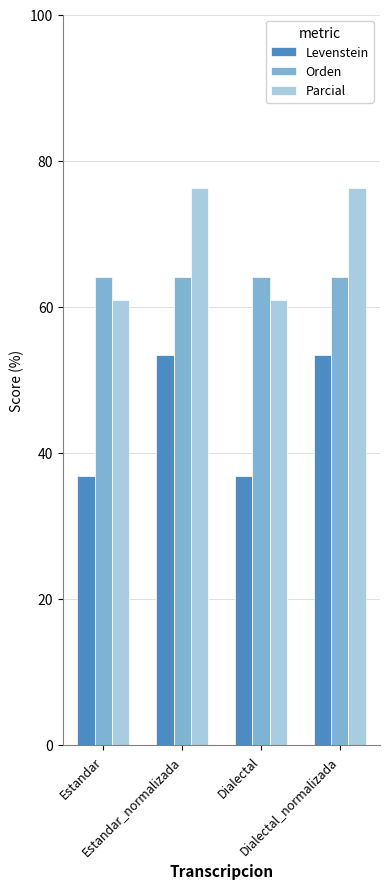

Which series has the widest spread of values?

Levenstein